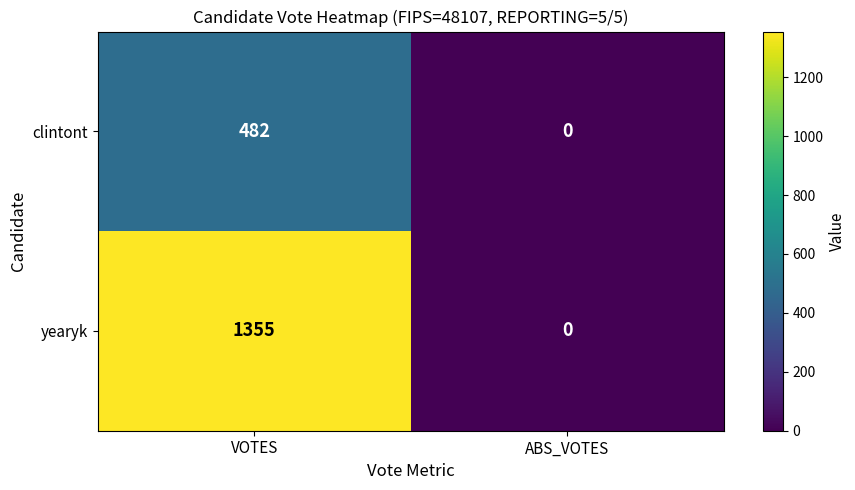

How many distinct data groups are displayed?

2